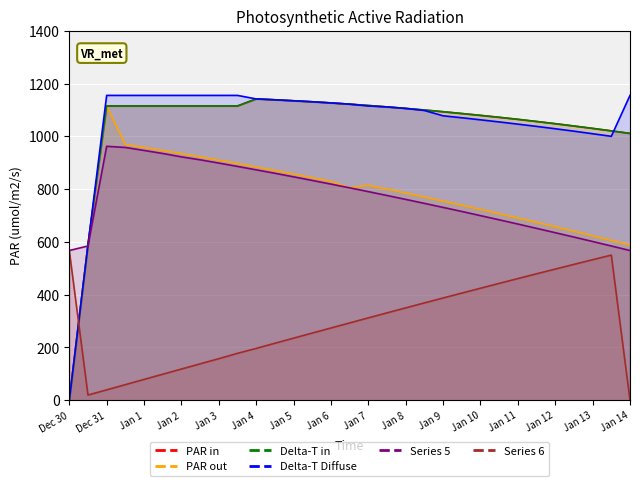

At which label does Delta-T in reach its minimum?

Dec 30